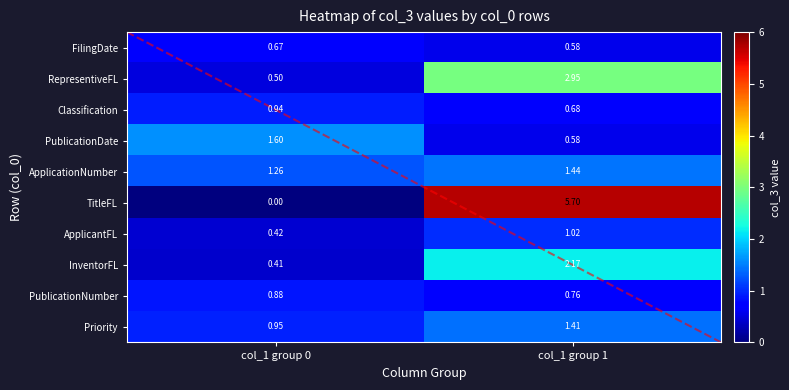

At how many categories does at least one series exceed 2?

1